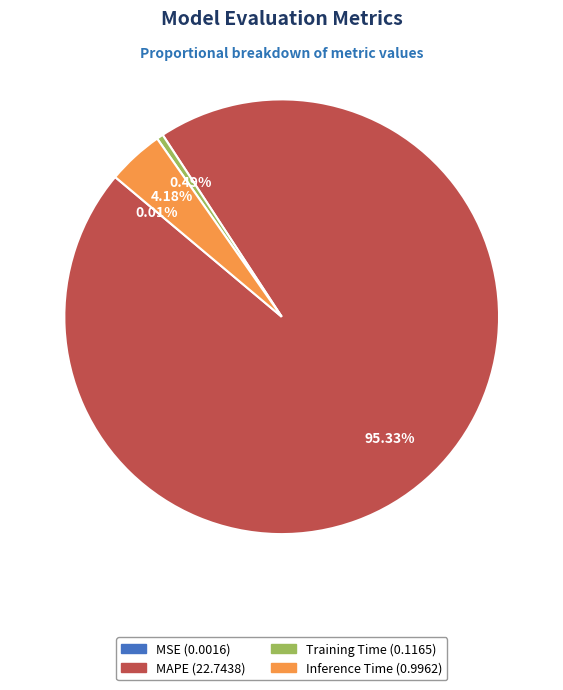

Is there a majority slice in this chart?

Yes